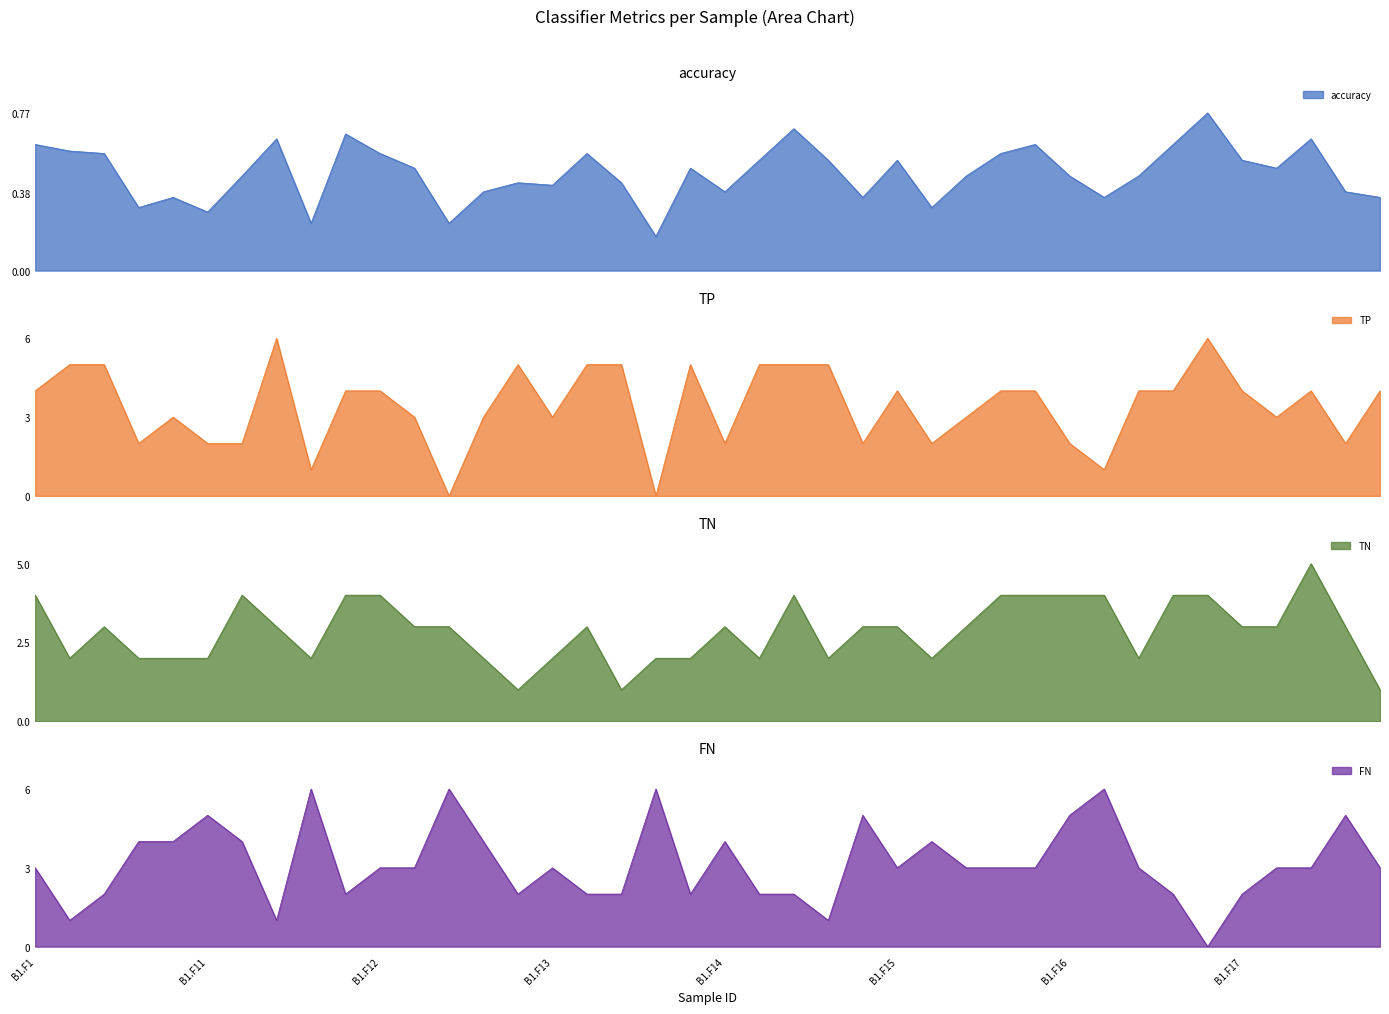

At which category does TN reach its first local peak?

B1.F3